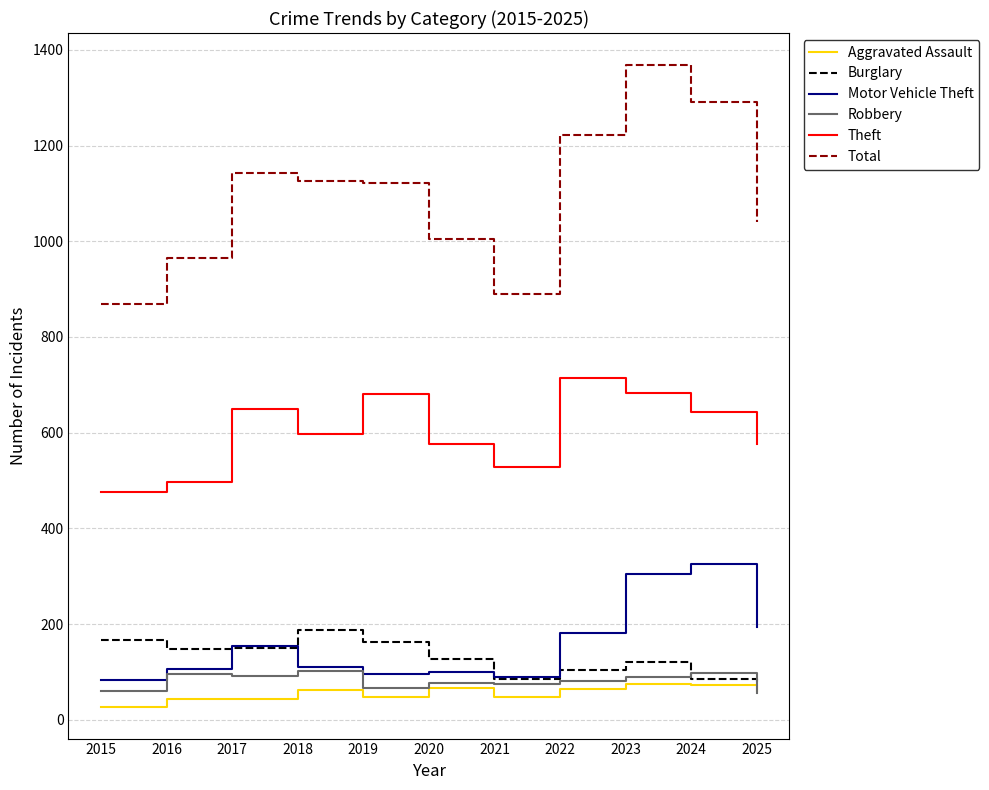

Is the value of Aggravated Assault at 2017 greater than the value of Total at 2017?

No